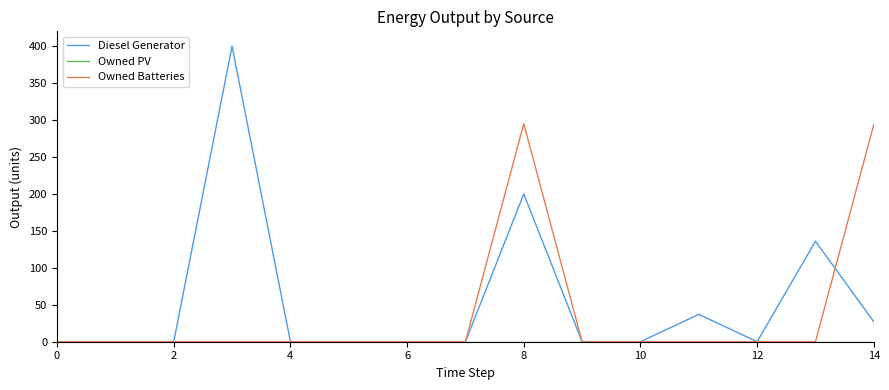

Which series has the largest range (max minus min)?

Diesel Generator